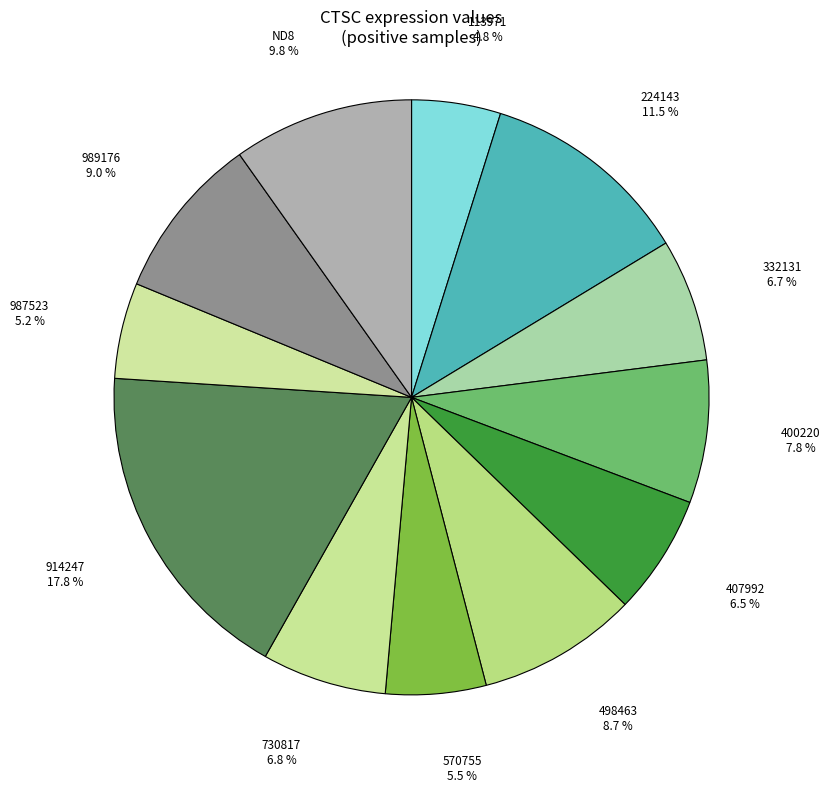

What percentage is NOT represented by 989176?

91.0%